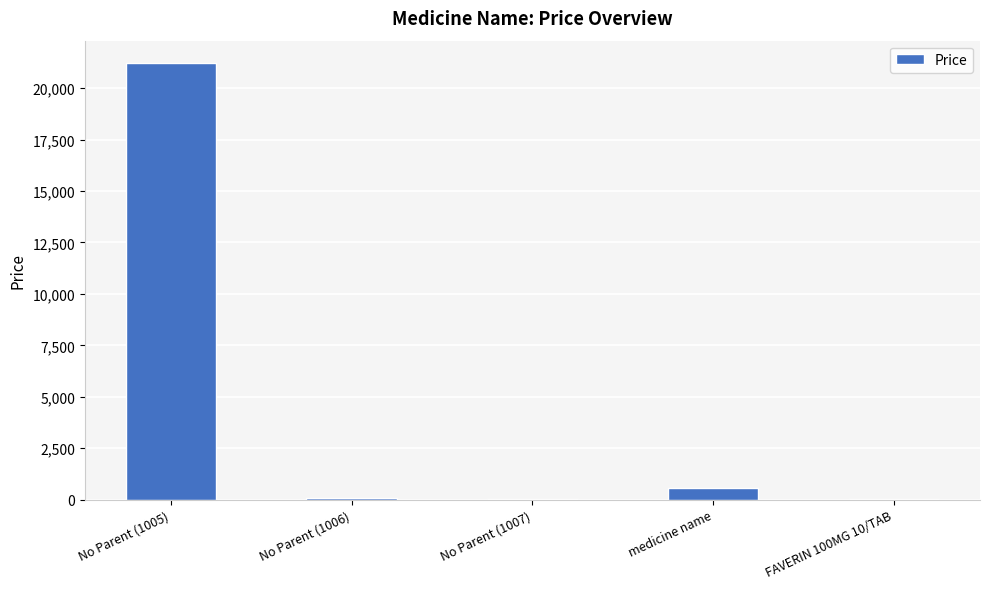

What is the average value?

4380